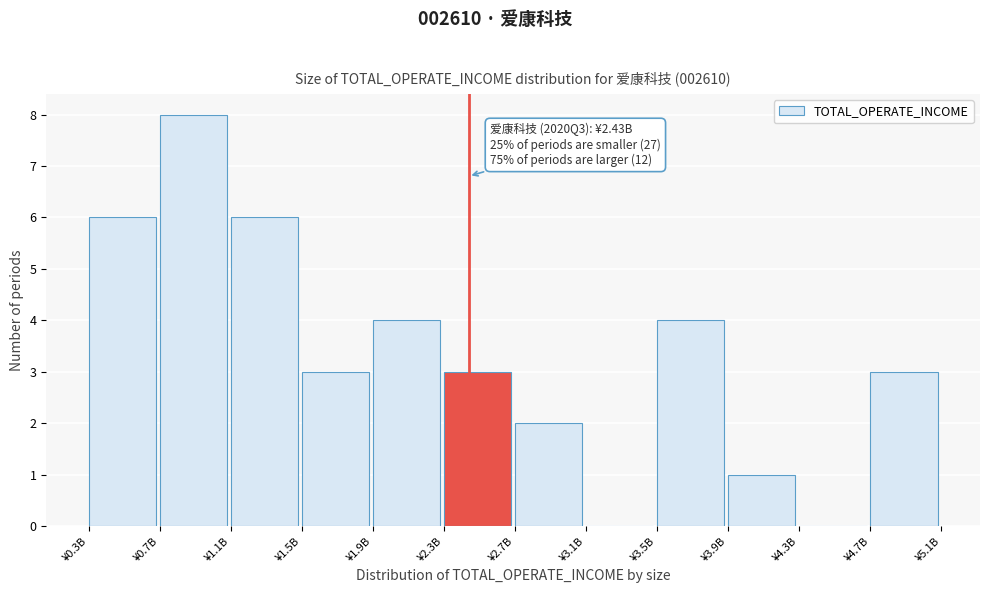

Reading left to right, transcribe all the data shown in this chart.

¥0.3B=6	¥0.7B=8	¥1.1B=6	¥1.5B=3	¥1.9B=4	¥2.3B=3	¥2.7B=2	¥3.1B=0	¥3.5B=4	¥3.9B=1	¥4.3B=0	¥4.7B=3